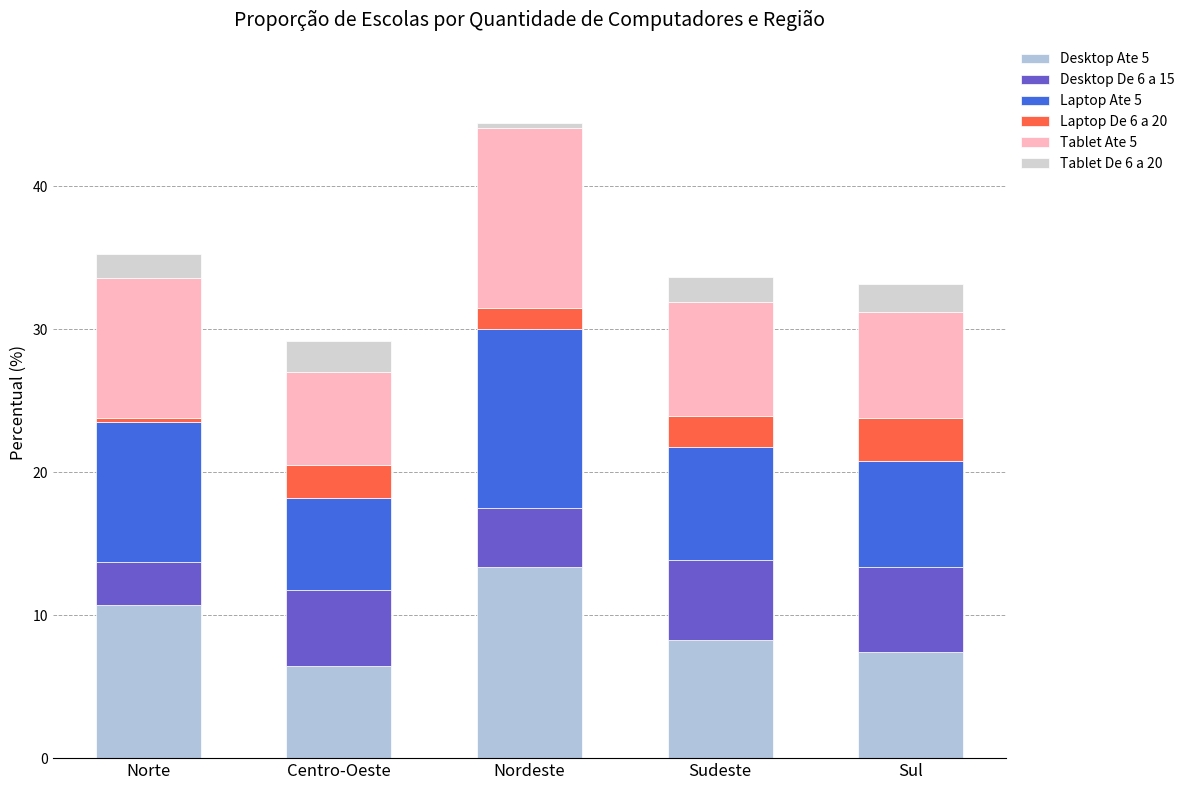

Rank the series by their maximum value, from lowest to highest.

Tablet De 6 a 20, Laptop De 6 a 20, Desktop De 6 a 15, Laptop Ate 5, Tablet Ate 5, Desktop Ate 5